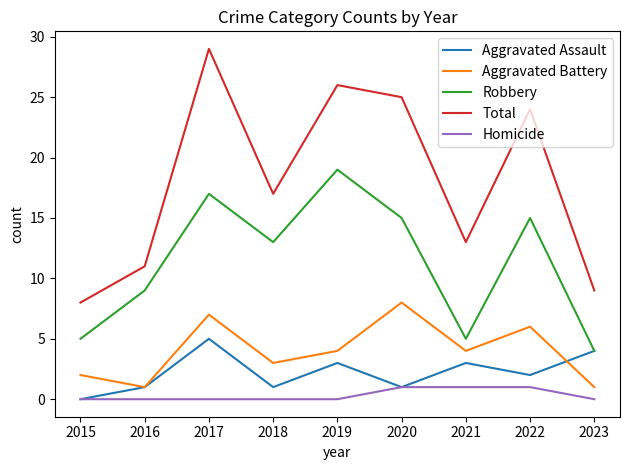

The value of Aggravated Assault at 2021 is 2. True or false?

False